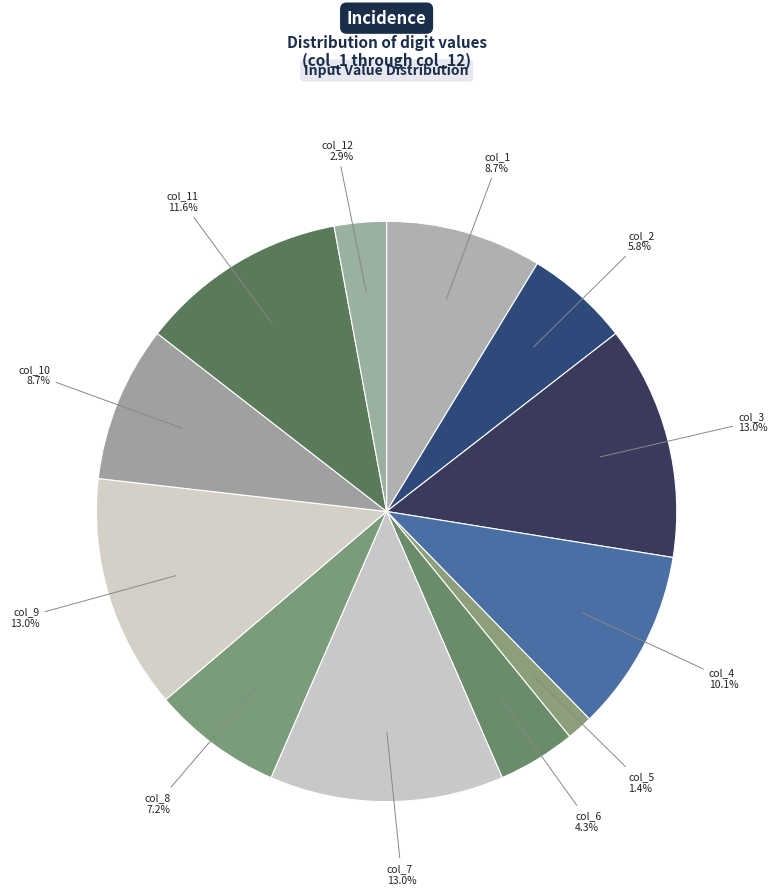

What percentage is the col_9 slice, to the nearest percent?

13%